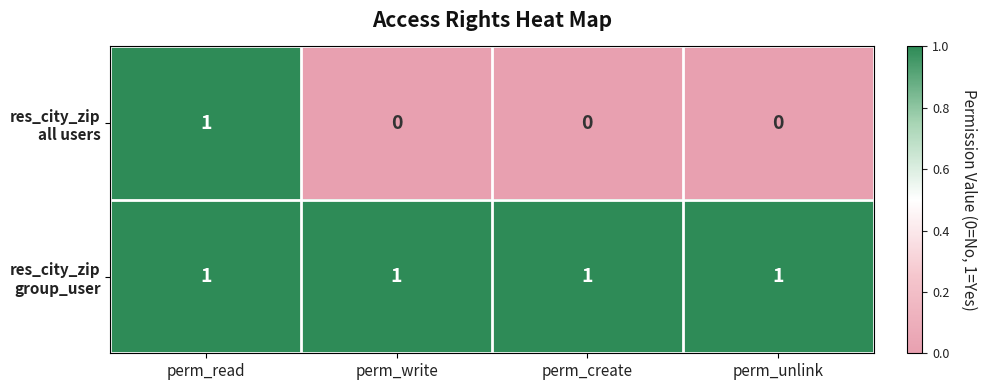

At which category is the sum across all series the highest?

perm_read